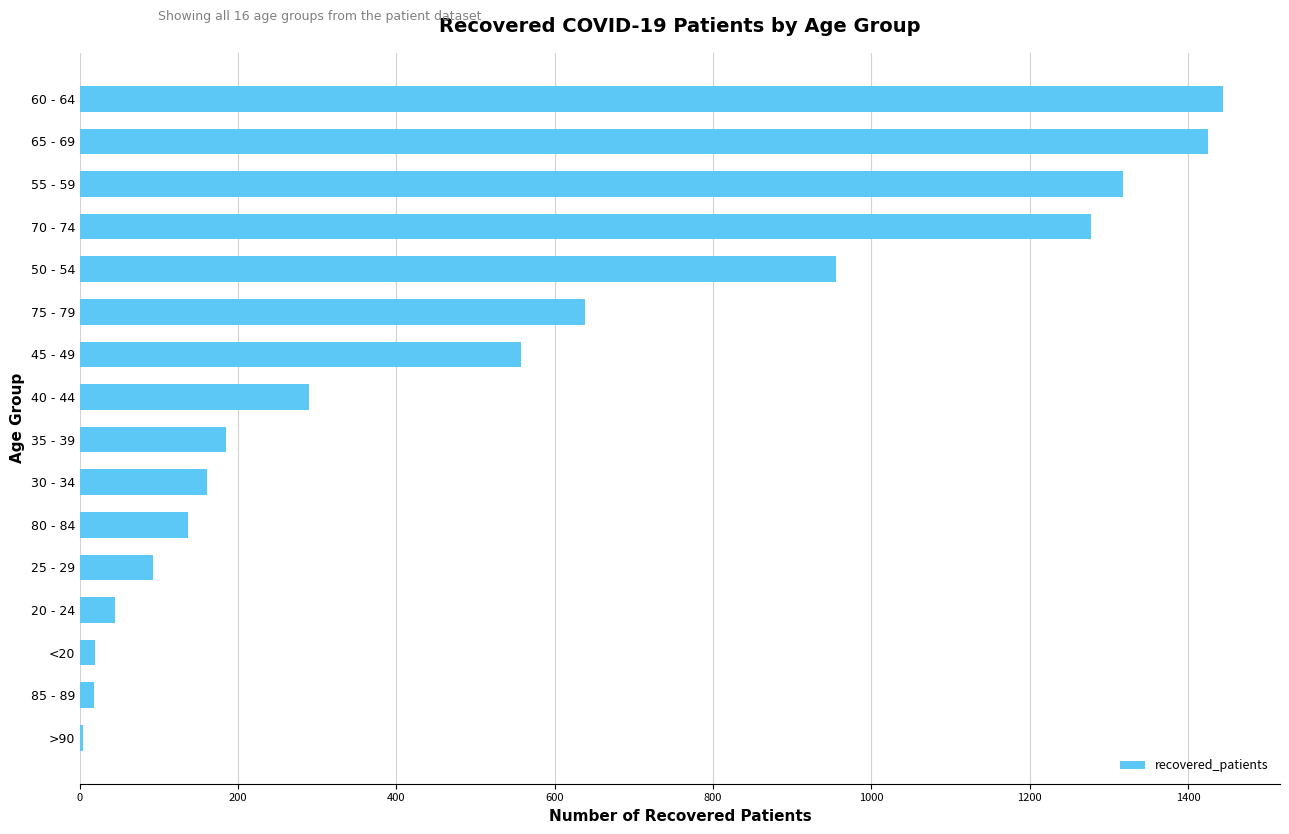

What is the sum of all values?

8565